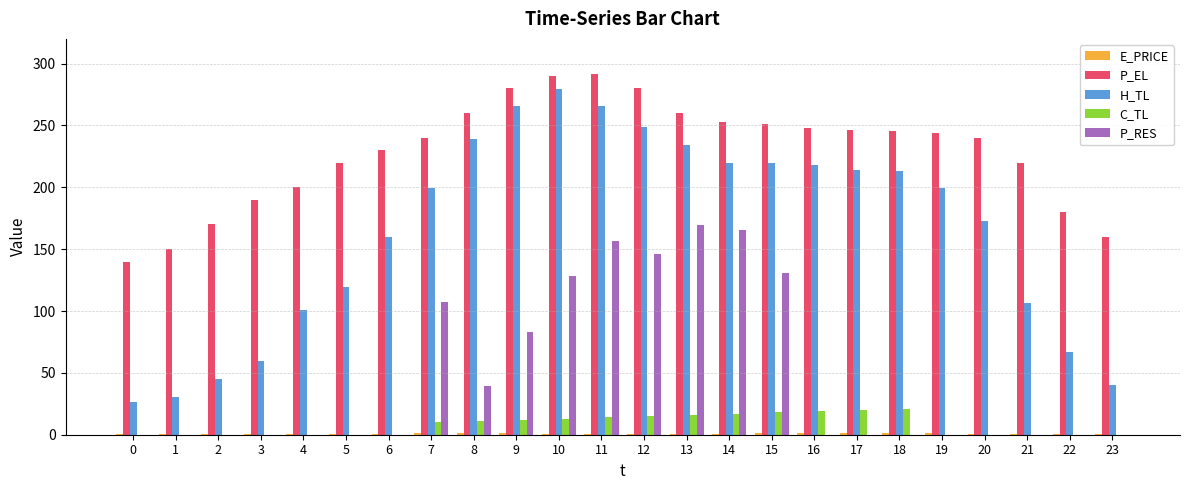

The P_RES series shows 0.0 at 5. True or false?

True